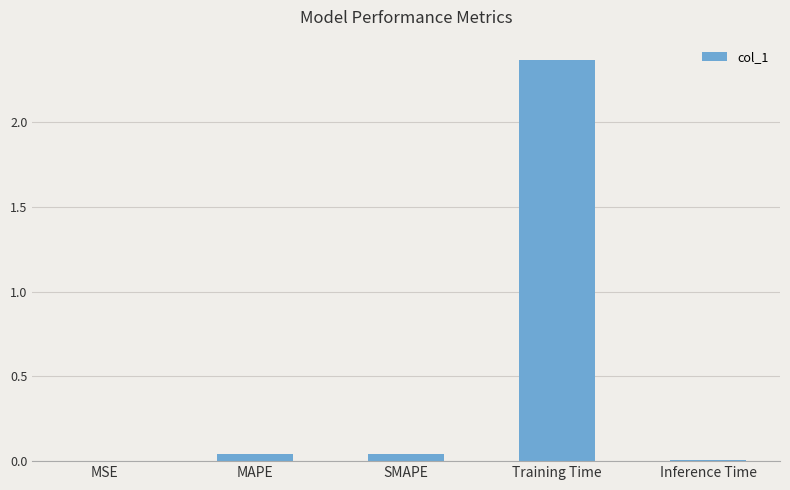

At which category does the chart reach its peak across all series?

Training Time